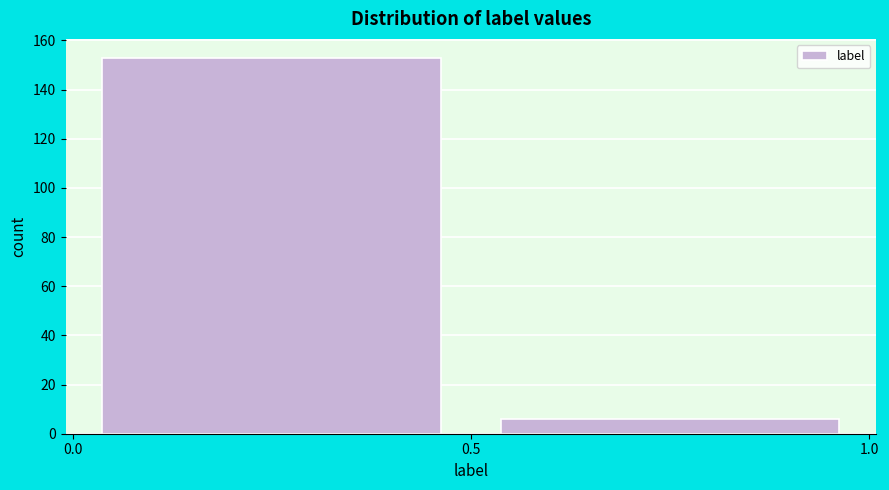

Reading left to right, list every bar in this chart as the range it spans on the x-axis followed by its height. The values are not printed on the chart, so give them approximately, as read against the axis.

0.0 to 0.5: 154
0.5 to 1.0: 6